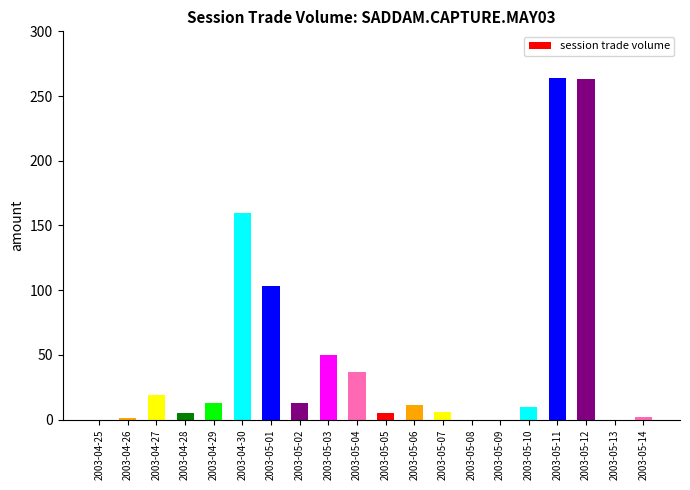

Is it true that the value at 2003-04-27 is 19?

True